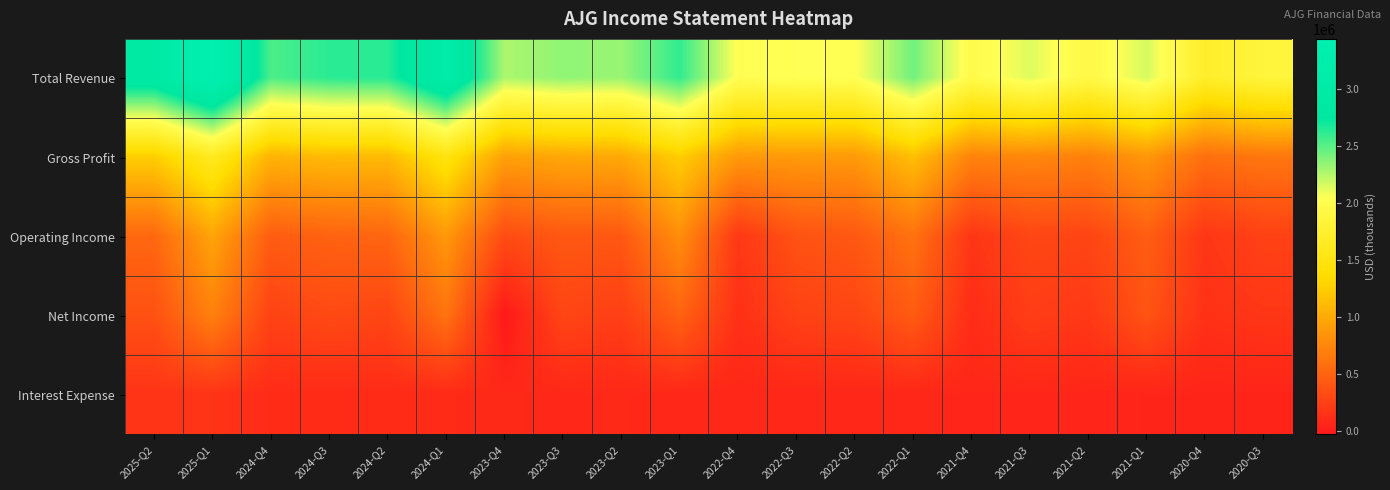

Count the number of data series in this chart.

5